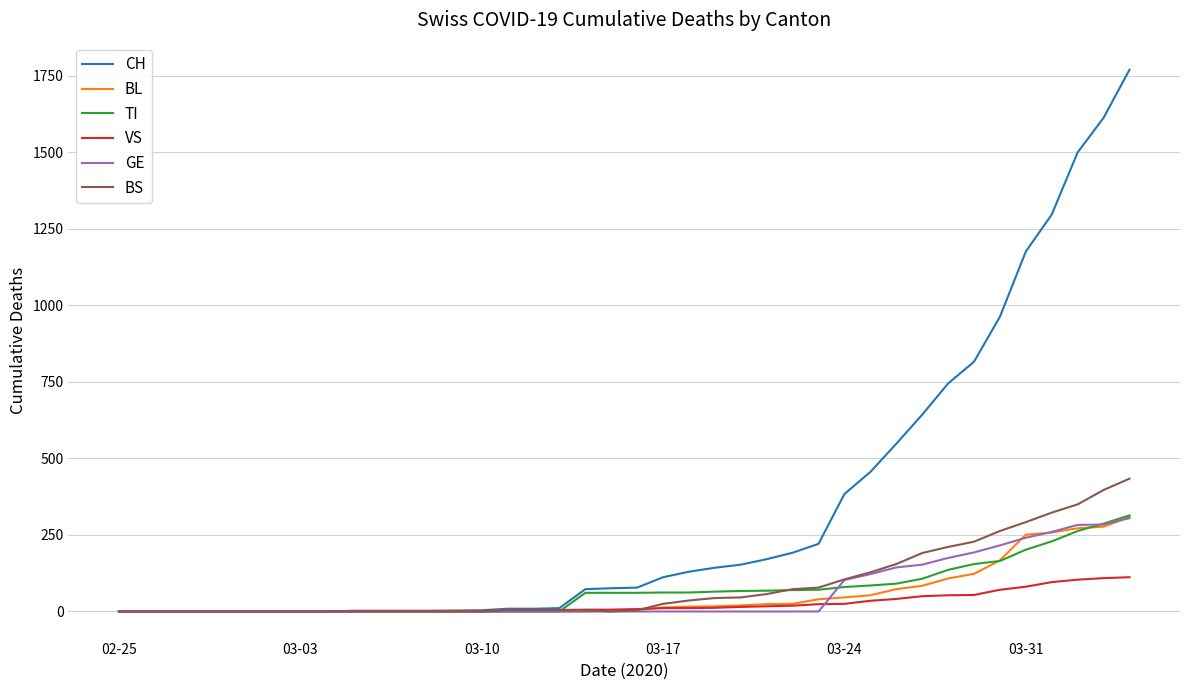

What is the difference between the maximum and minimum values in the BS series?

434